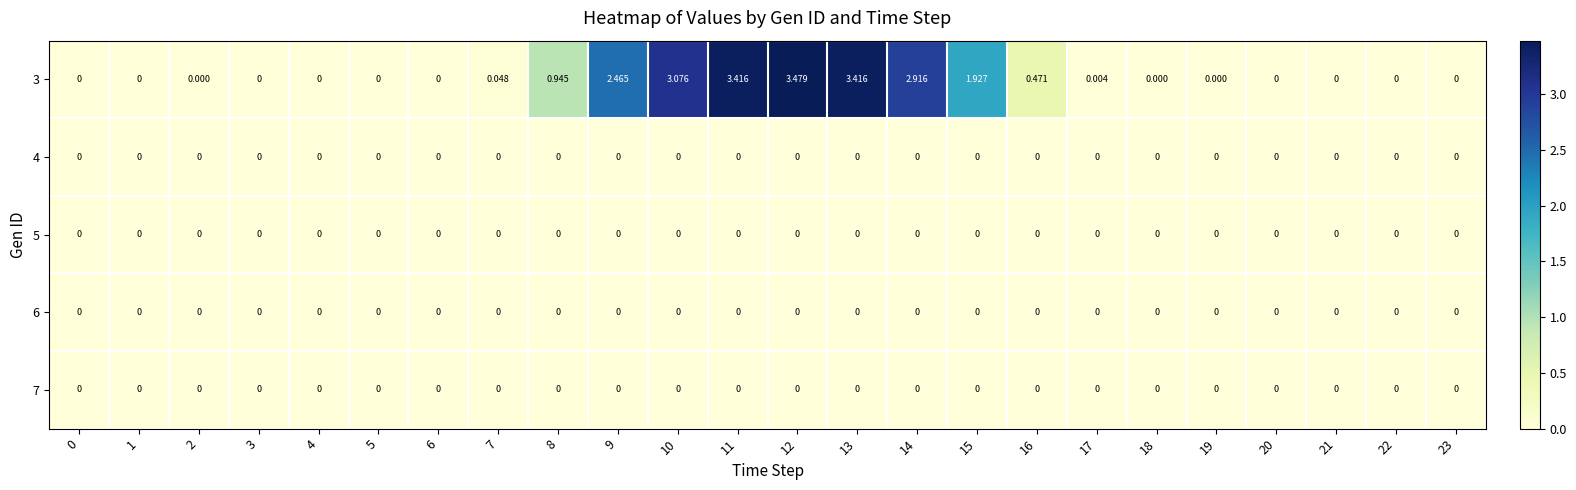

Reading left to right, what are all the values shown in this chart?

3: 0=0.0	1=0.0	2=0.0	3=0.0	4=0.0	5=0.0	6=0.0	7=0.0	8=0.9	9=2.5	10=3.1	11=3.4	12=3.5	13=3.4	14=2.9	15=1.9	16=0.5	17=0.0	18=0.0	19=0.0	20=0.0	21=0.0	22=0.0	23=0.0
4: 0=0.0	1=0.0	2=0.0	3=0.0	4=0.0	5=0.0	6=0.0	7=0.0	8=0.0	9=0.0	10=0.0	11=0.0	12=0.0	13=0.0	14=0.0	15=0.0	16=0.0	17=0.0	18=0.0	19=0.0	20=0.0	21=0.0	22=0.0	23=0.0
5: 0=0.0	1=0.0	2=0.0	3=0.0	4=0.0	5=0.0	6=0.0	7=0.0	8=0.0	9=0.0	10=0.0	11=0.0	12=0.0	13=0.0	14=0.0	15=0.0	16=0.0	17=0.0	18=0.0	19=0.0	20=0.0	21=0.0	22=0.0	23=0.0
6: 0=0.0	1=0.0	2=0.0	3=0.0	4=0.0	5=0.0	6=0.0	7=0.0	8=0.0	9=0.0	10=0.0	11=0.0	12=0.0	13=0.0	14=0.0	15=0.0	16=0.0	17=0.0	18=0.0	19=0.0	20=0.0	21=0.0	22=0.0	23=0.0
7: 0=0.0	1=0.0	2=0.0	3=0.0	4=0.0	5=0.0	6=0.0	7=0.0	8=0.0	9=0.0	10=0.0	11=0.0	12=0.0	13=0.0	14=0.0	15=0.0	16=0.0	17=0.0	18=0.0	19=0.0	20=0.0	21=0.0	22=0.0	23=0.0